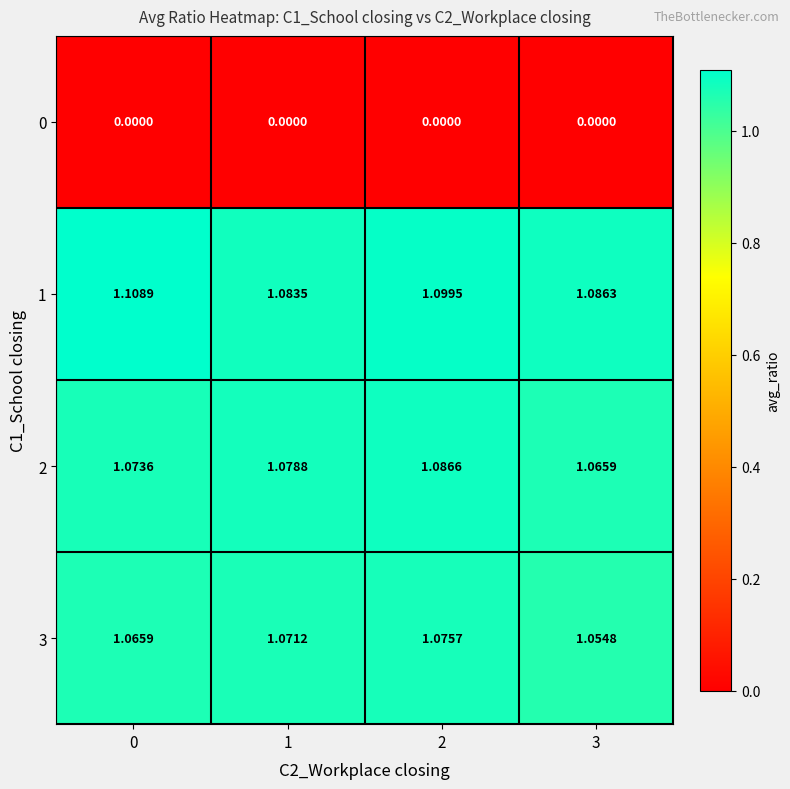

At which category is the sum across all series the highest?

2